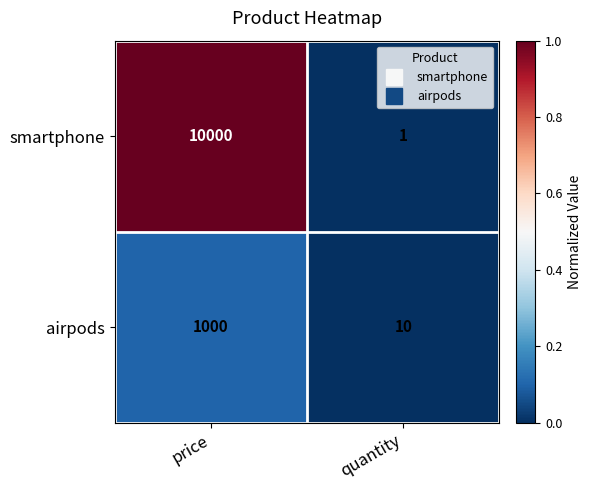

What is the maximum value shown in the chart?

10000